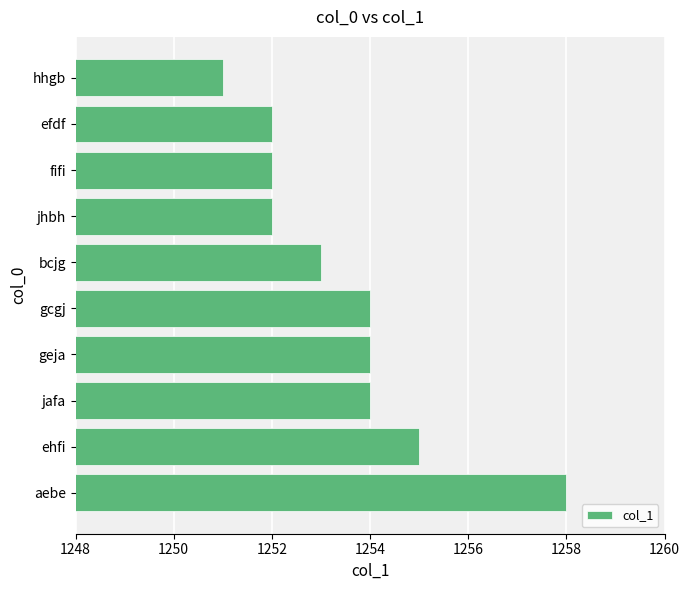

How many data points are less than 1254?

5